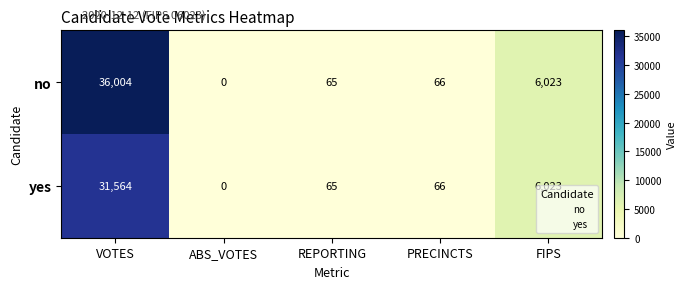

What is the sum of the yes values at ABS_VOTES and FIPS?

6023